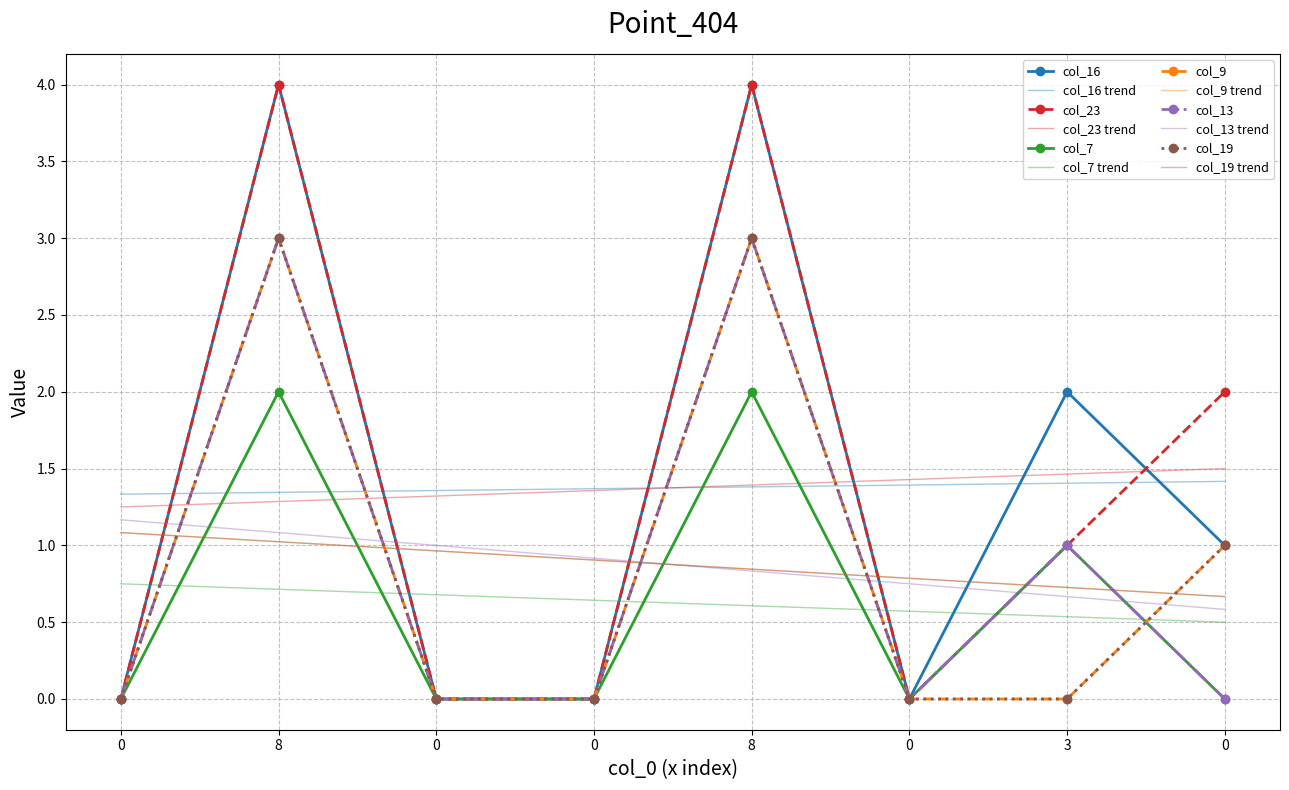

Reading right to left, list all the values displayed in this chart.

col_16: 1	2	0	4	0	0	4	0
col_23: 2	1	0	4	0	0	4	0
col_7: 0	1	0	2	0	0	2	0
col_9: 1	0	0	3	0	0	3	0
col_13: 0	1	0	3	0	0	3	0
col_19: 1	0	0	3	0	0	3	0